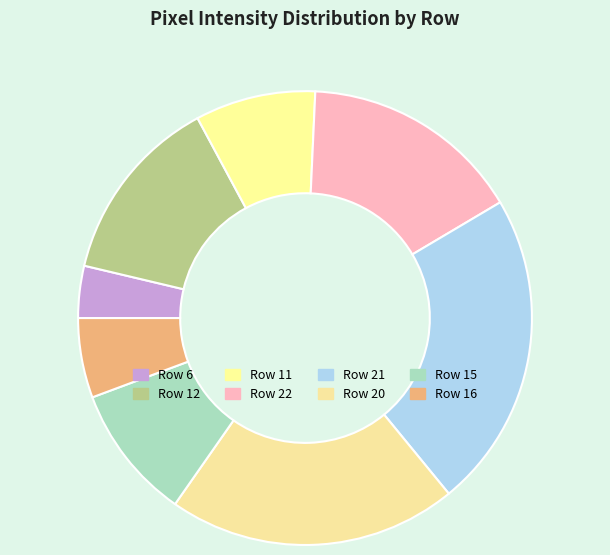

How many segments does this pie chart have?

8